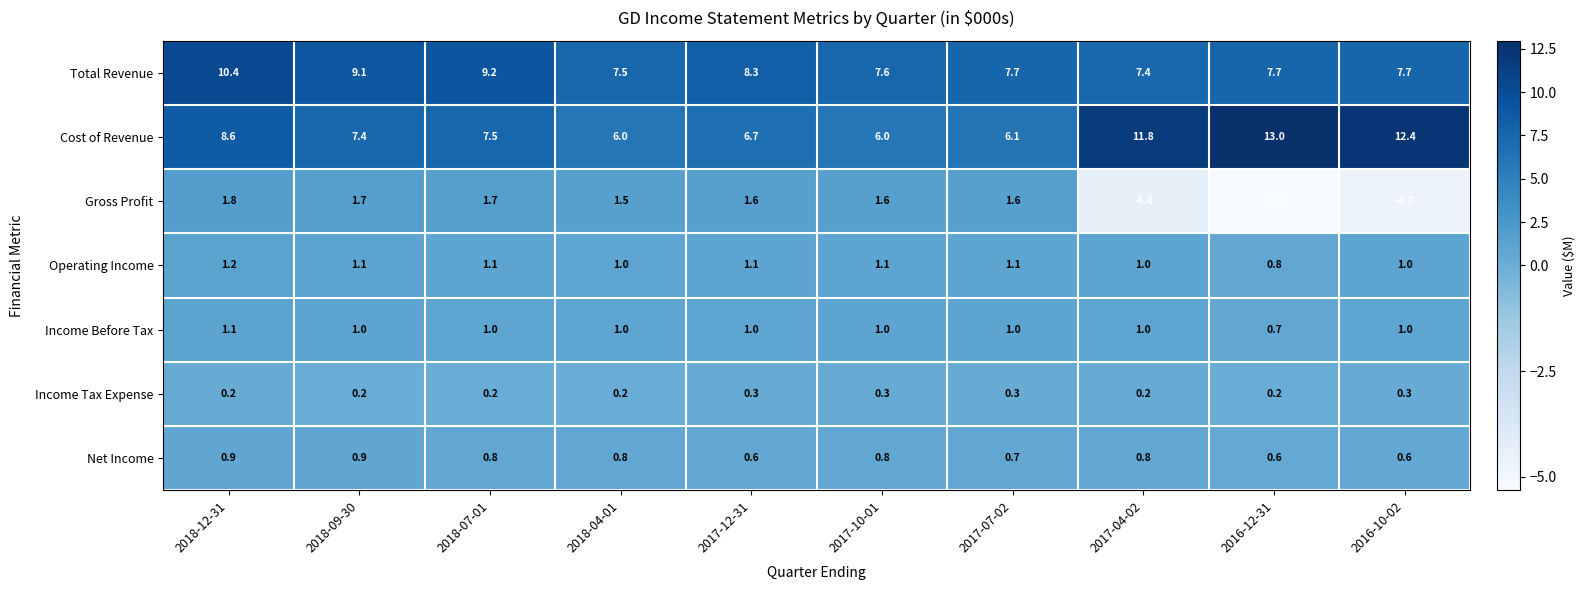

What is the difference between the highest and lowest values at 2016-12-31?

18.3